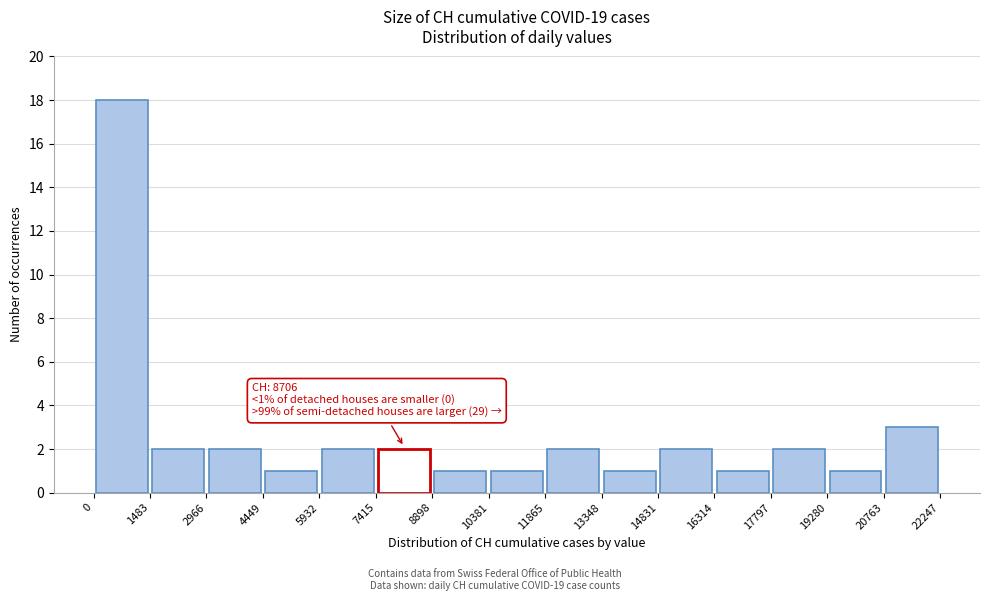

Which range on the x-axis has the tallest bar?

0 to 1483